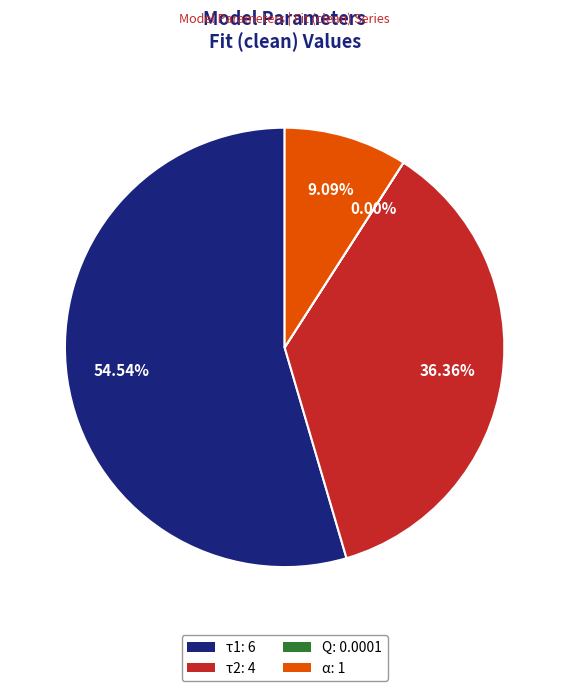

Does α account for over 50% of the chart?

No